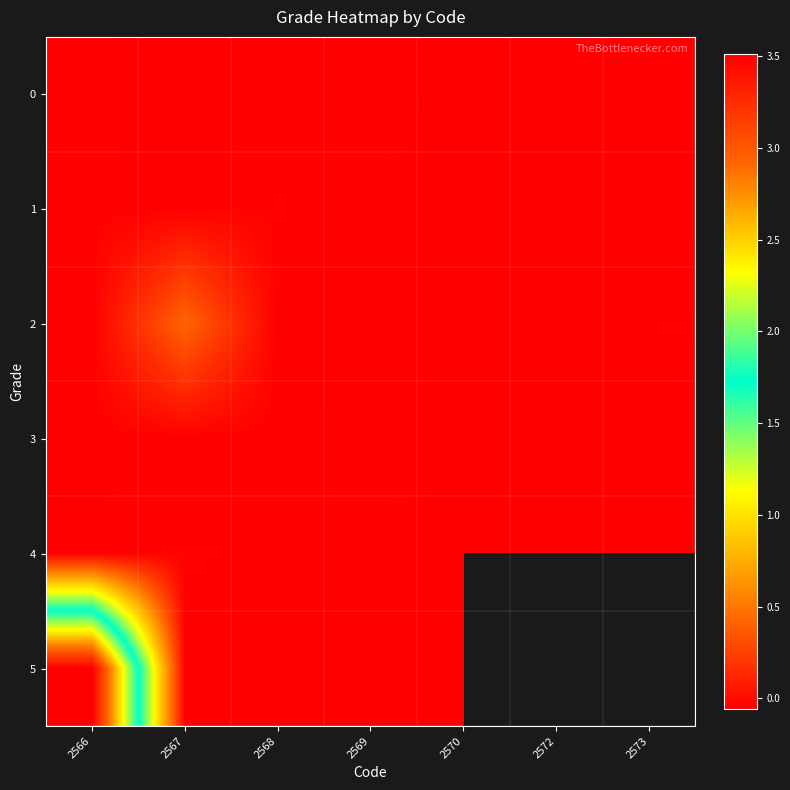

Rank the series by their maximum value, from lowest to highest.

3, 0, 4, 1, 2, 5